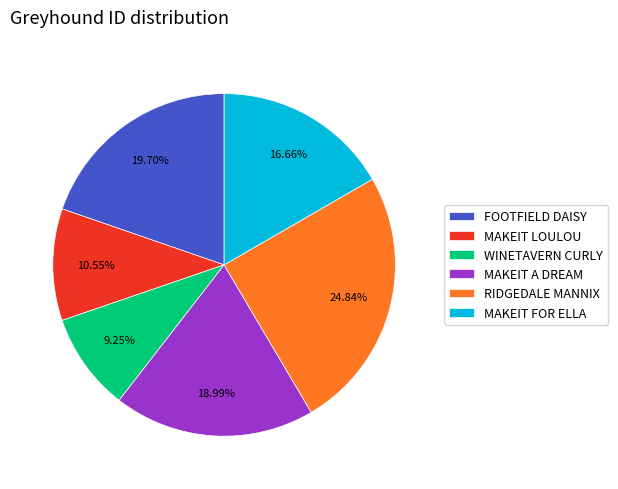

The WINETAVERN CURLY slice represents 22% of the pie. True or false?

False